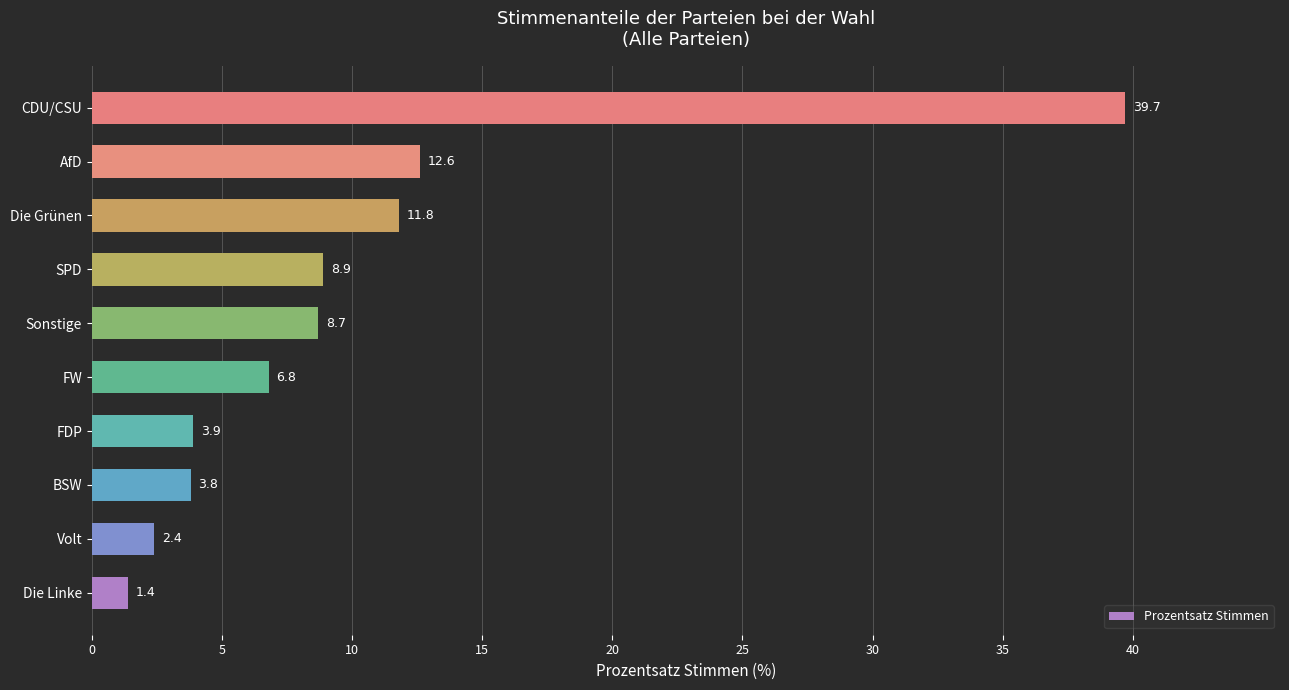

What value does the data have at FW?

6.8